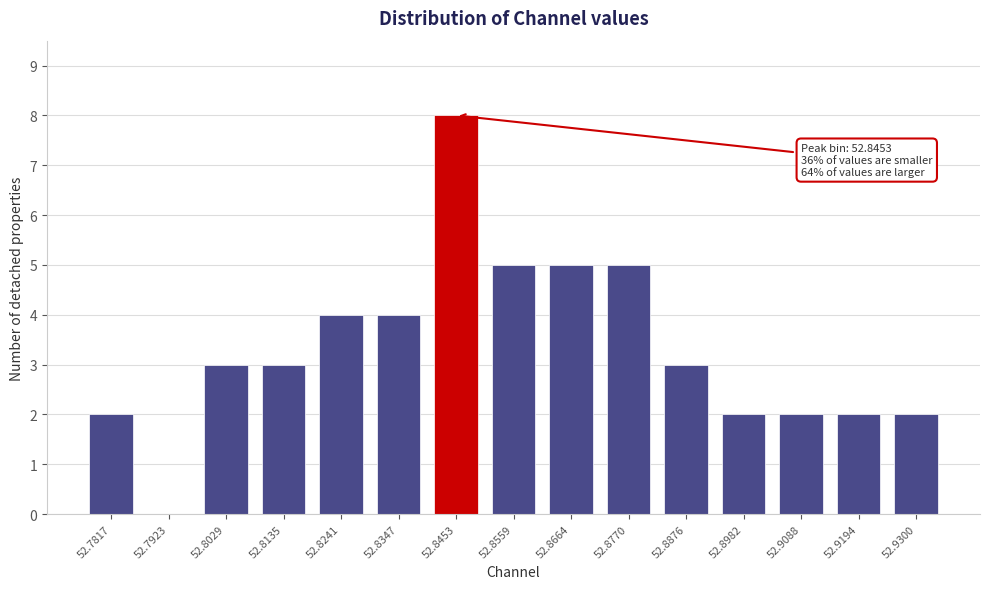

Over which range of the x-axis is the bar tallest?

52.840 to 52.850